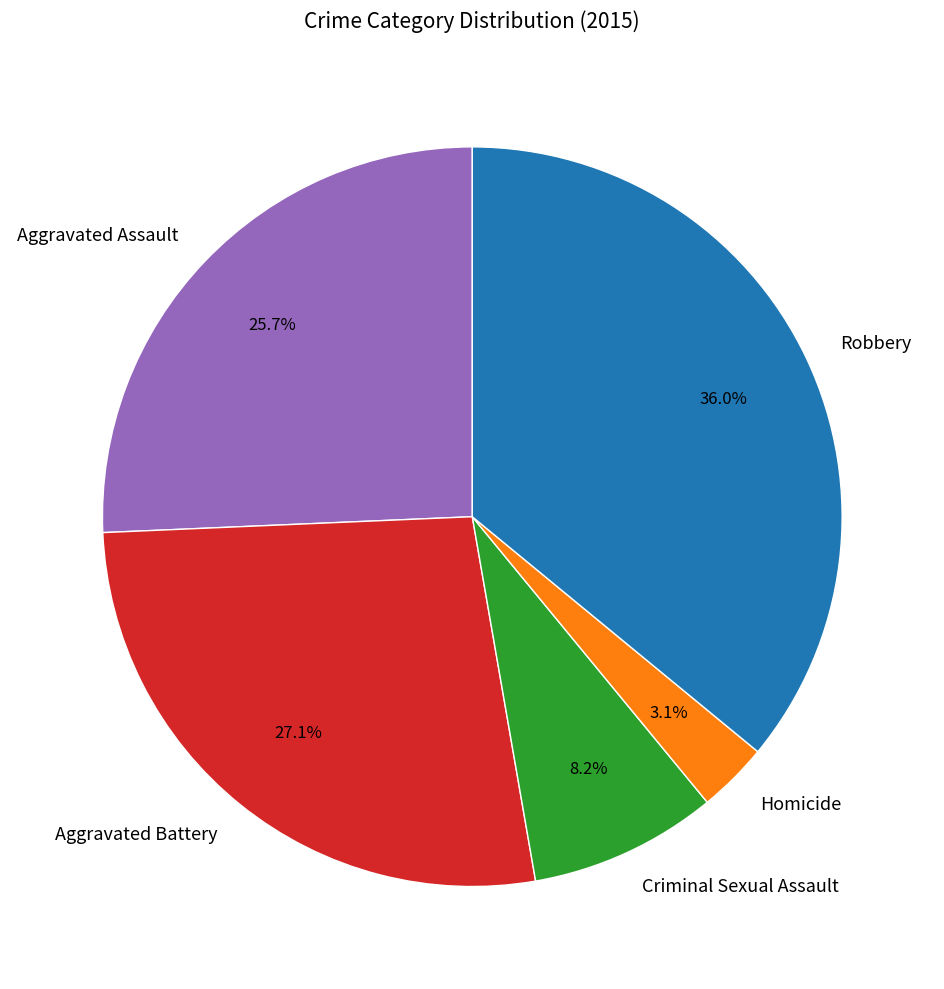

Is the sum of Robbery and Aggravated Assault greater than half?

Yes